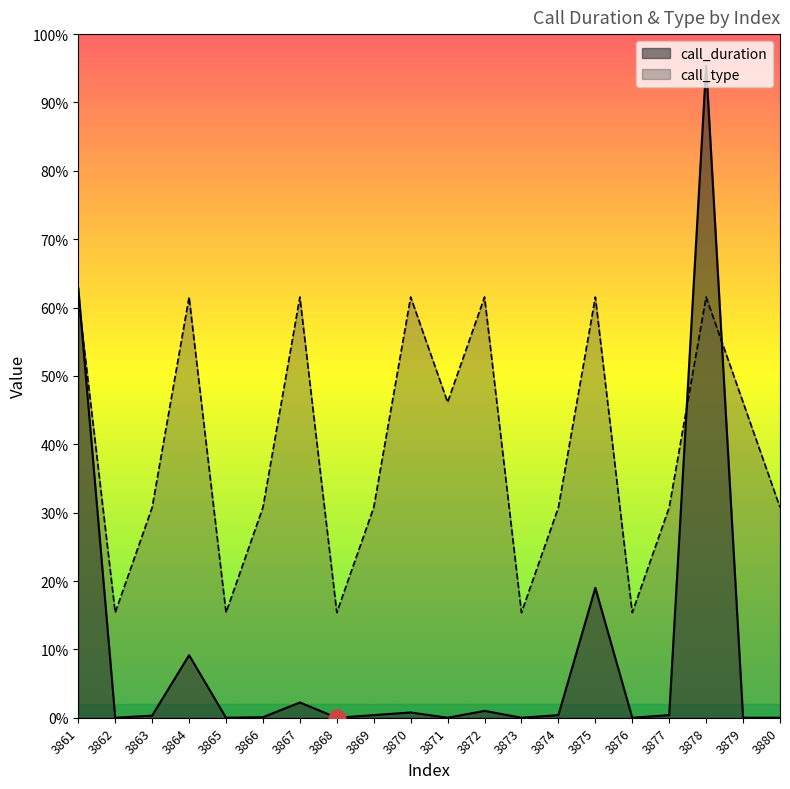

Reading left to right, what are all the values shown in this chart?

call_duration: 817	0	4	119	0	1	29	0	5	10	0	13	0	5	247	0	5	1240	0	0
call_type: 800	200	400	800	200	400	800	200	400	800	600	800	200	400	800	200	400	800	600	400